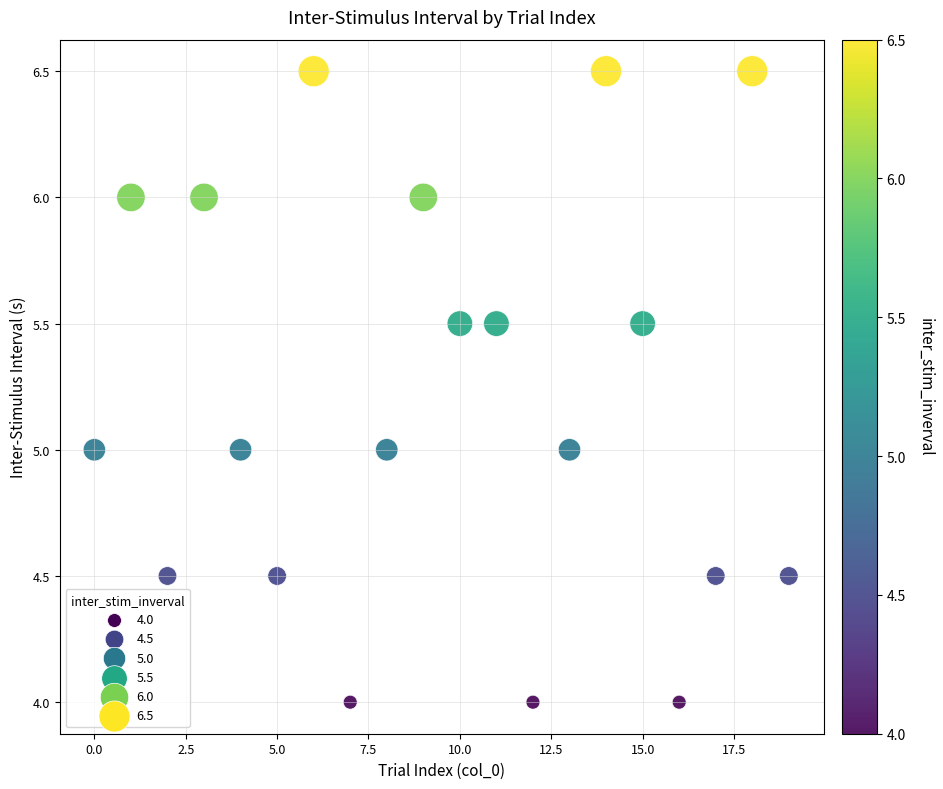

What is the range of Y values (max minus min)?

2.5